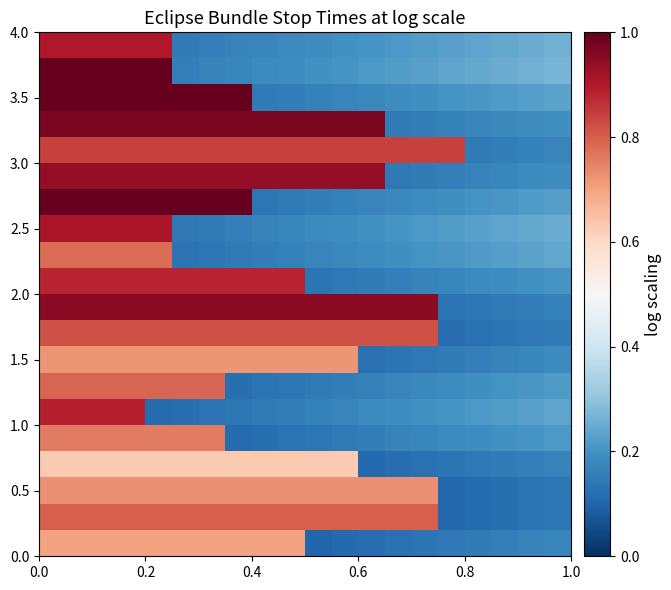

Which series has the largest range (max minus min)?

3.5